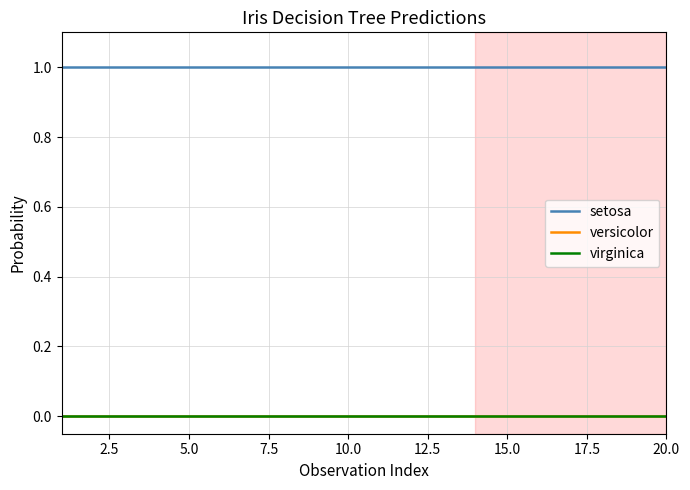

Which series has the largest total across all categories?

setosa